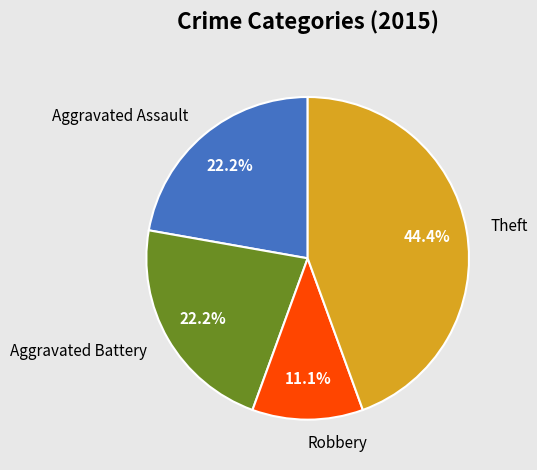

Is the sum of Aggravated Assault and Theft greater than half?

Yes